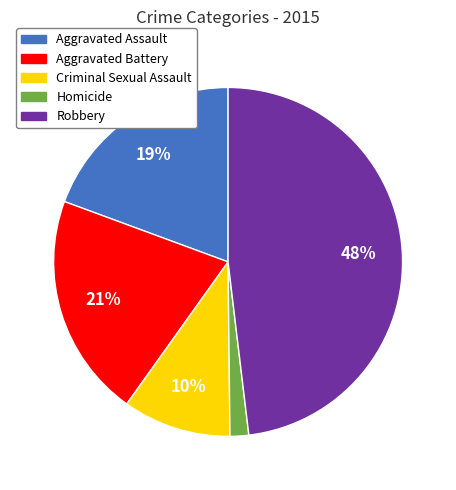

To the nearest percent, what is the difference between the largest and smallest slice percentages?

46%